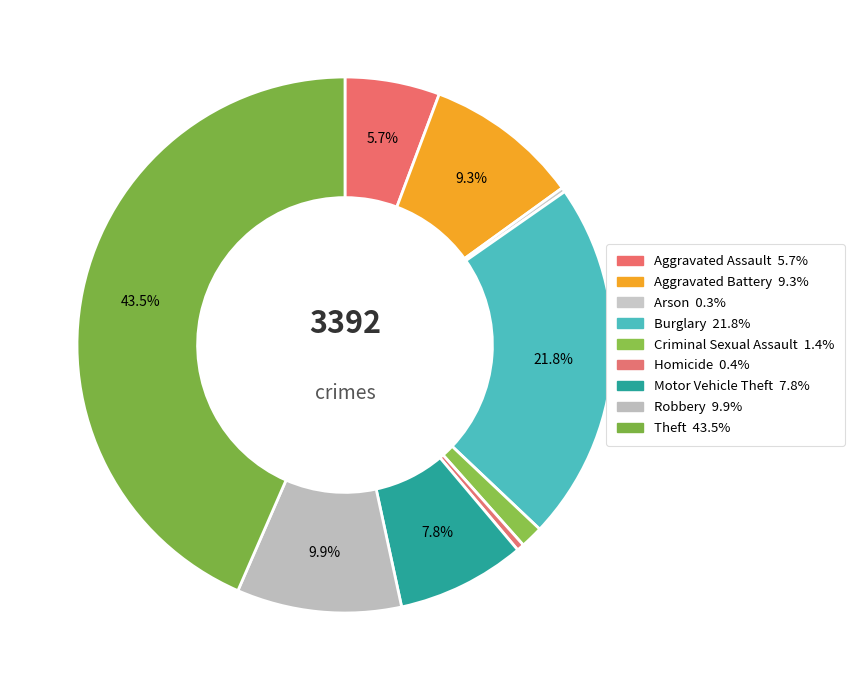

To the nearest percent, what is the average slice percentage?

11%